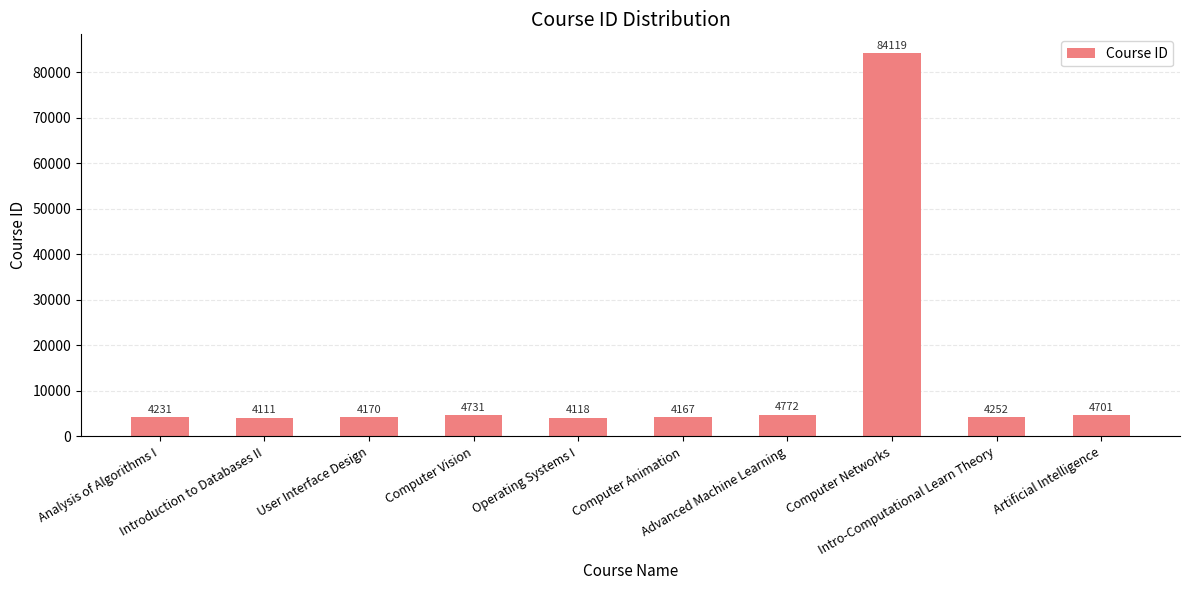

How many bars are there in total?

10